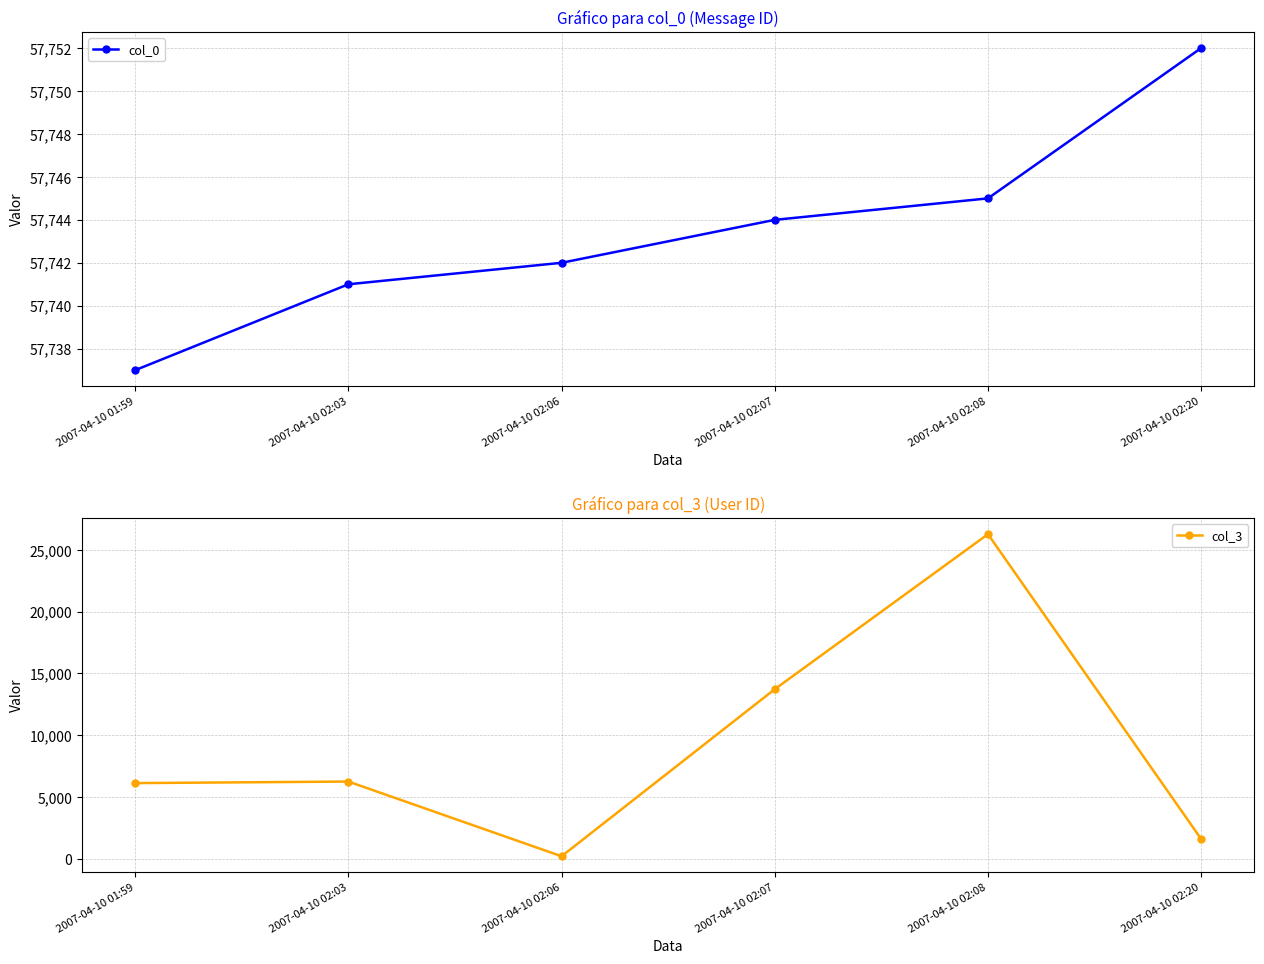

Which category has the lowest value in the col_3 series?

2007-04-10 02:06